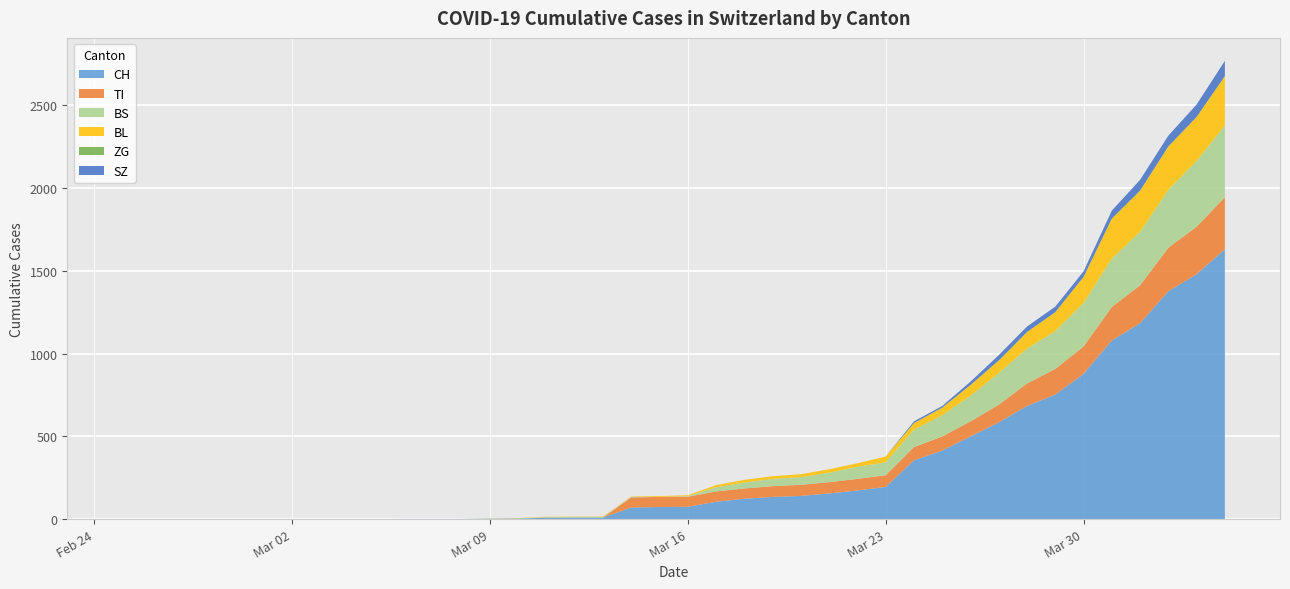

Reading left to right, what are all the values shown in this chart?

CH: 0=0	1=0	2=0	3=0	4=0	5=0	6=0	7=0	8=0	9=0	10=1	11=1	12=1	13=3	14=4	15=8	16=9	17=9	18=70	19=73	20=74	21=105	22=123	23=134	24=140	25=155	26=173	27=194	28=355	29=414	30=499	31=584	32=683	33=752	34=877	35=1079	36=1183	37=1376	38=1479	39=1630
TI: 0=0	1=0	2=0	3=0	4=0	5=0	6=0	7=0	8=0	9=0	10=0	11=0	12=0	13=0	14=0	15=0	16=0	17=0	18=61	19=61	20=61	21=62	22=62	23=65	24=67	25=68	26=70	27=71	28=80	29=85	30=91	31=107	32=136	33=155	34=165	35=202	36=229	37=263	38=287	39=314
BS: 0=0	1=0	2=0	3=0	4=0	5=0	6=0	7=0	8=0	9=0	10=0	11=0	12=0	13=0	14=0	15=4	16=4	17=4	18=4	19=0	20=4	21=25	22=36	23=44	24=46	25=57	26=73	27=78	28=105	29=128	30=155	31=191	32=211	33=228	34=263	35=292	36=323	37=350	38=397	39=434
BL: 0=0	1=0	2=0	3=0	4=0	5=0	6=0	7=0	8=0	9=0	10=0	11=0	12=0	13=1	14=2	15=2	16=2	17=2	18=2	19=5	20=5	21=13	22=16	23=16	24=18	25=21	26=21	27=35	28=40	29=46	30=65	31=76	32=100	33=115	34=158	35=242	36=249	37=262	38=266	39=298
ZG: 0=0	1=0	2=0	3=0	4=0	5=0	6=0	7=0	8=0	9=0	10=0	11=0	12=0	13=0	14=0	15=0	16=0	17=0	18=0	19=0	20=0	21=0	22=0	23=0	24=0	25=0	26=0	27=0	28=0	29=0	30=0	31=0	32=0	33=0	34=0	35=0	36=0	37=0	38=0	39=0
SZ: 0=0	1=0	2=0	3=0	4=0	5=0	6=0	7=0	8=0	9=0	10=0	11=0	12=0	13=0	14=0	15=0	16=0	17=0	18=0	19=0	20=0	21=0	22=0	23=0	24=0	25=0	26=0	27=0	28=10	29=10	30=20	31=32	32=33	33=33	34=33	35=48	36=65	37=65	38=75	39=92